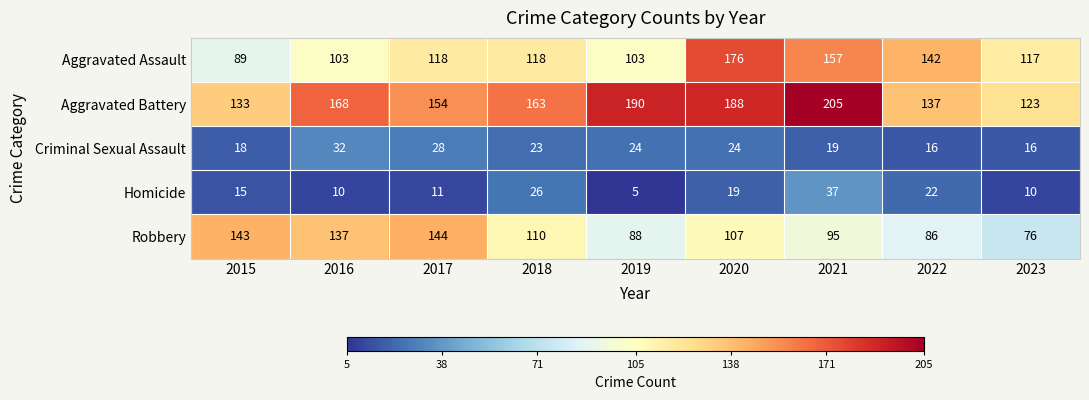

What is the difference between the second highest and minimum values in the Robbery series?

67